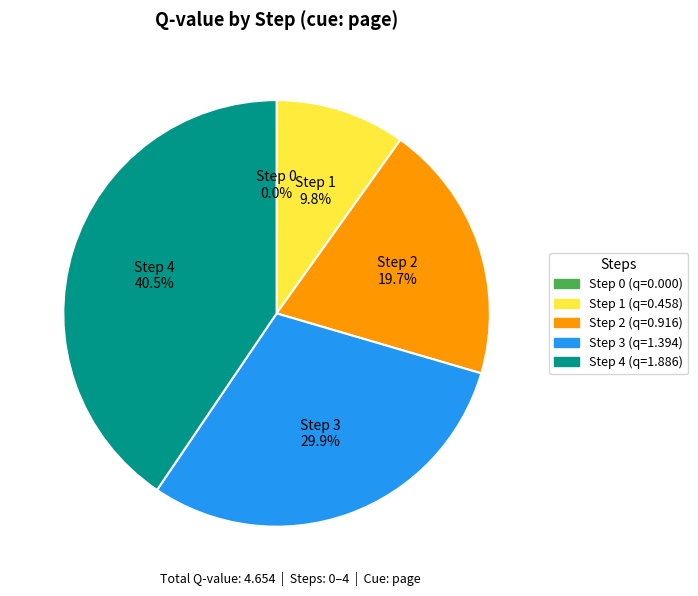

What percentage is NOT represented by Step 3?

70.1%